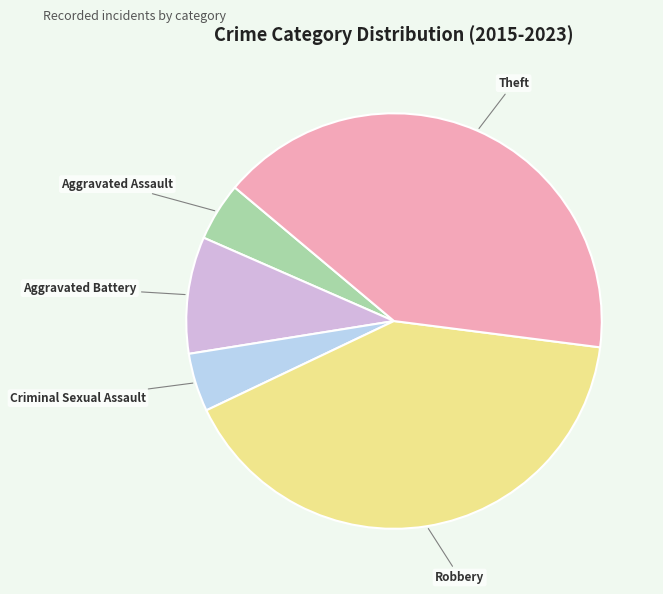

Do Theft and Aggravated Assault together represent more than half of the pie?

No